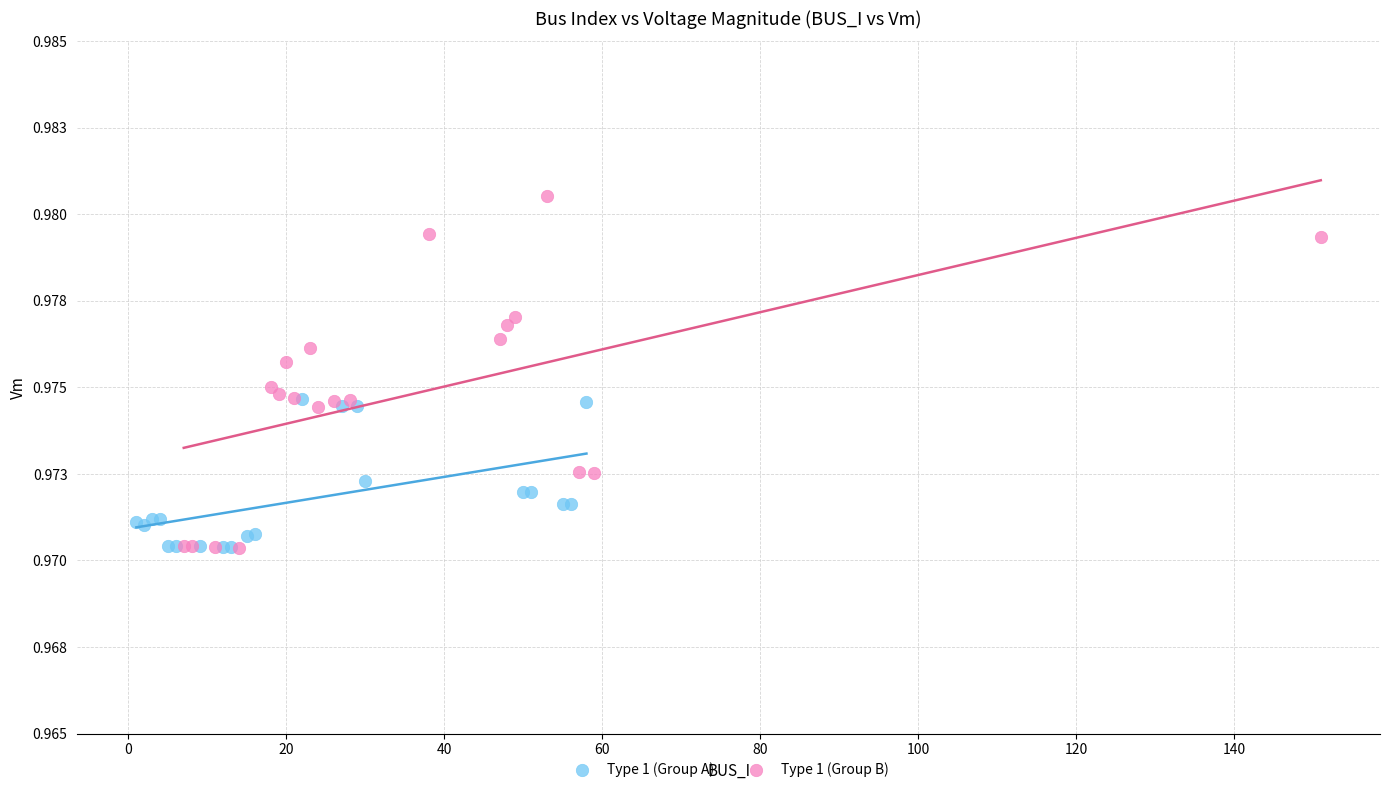

Which series reaches the maximum Y coordinate?

Type 1 (Group B)